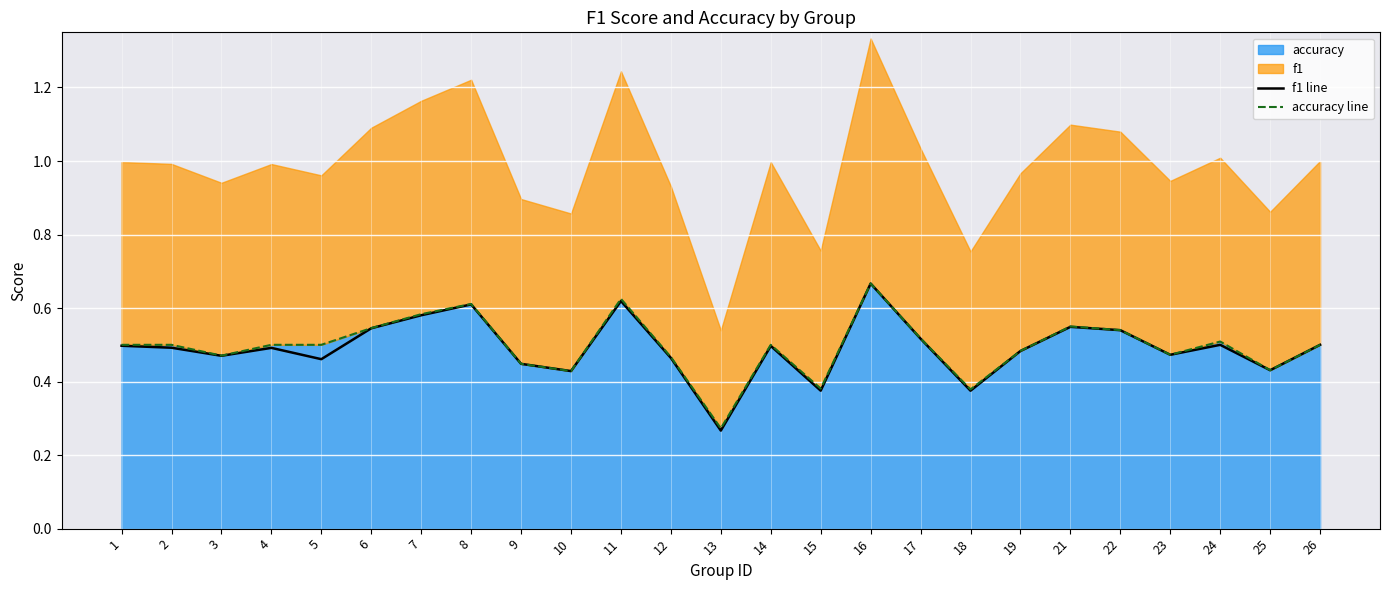

Between 7 and 24, which is larger?

7